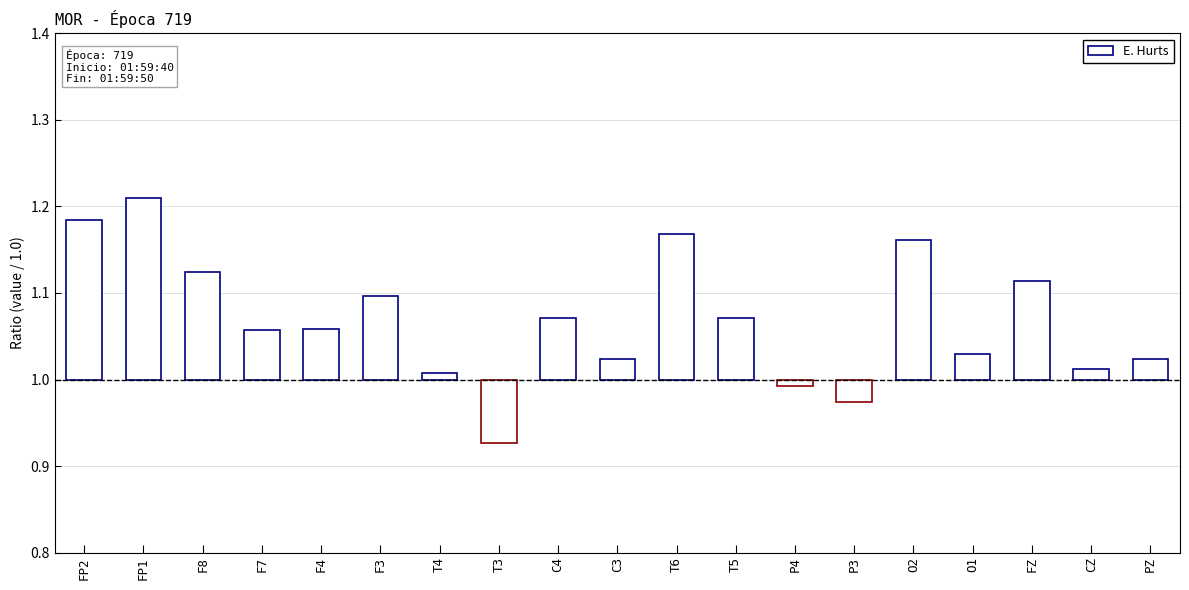

What is the average value?

0.1